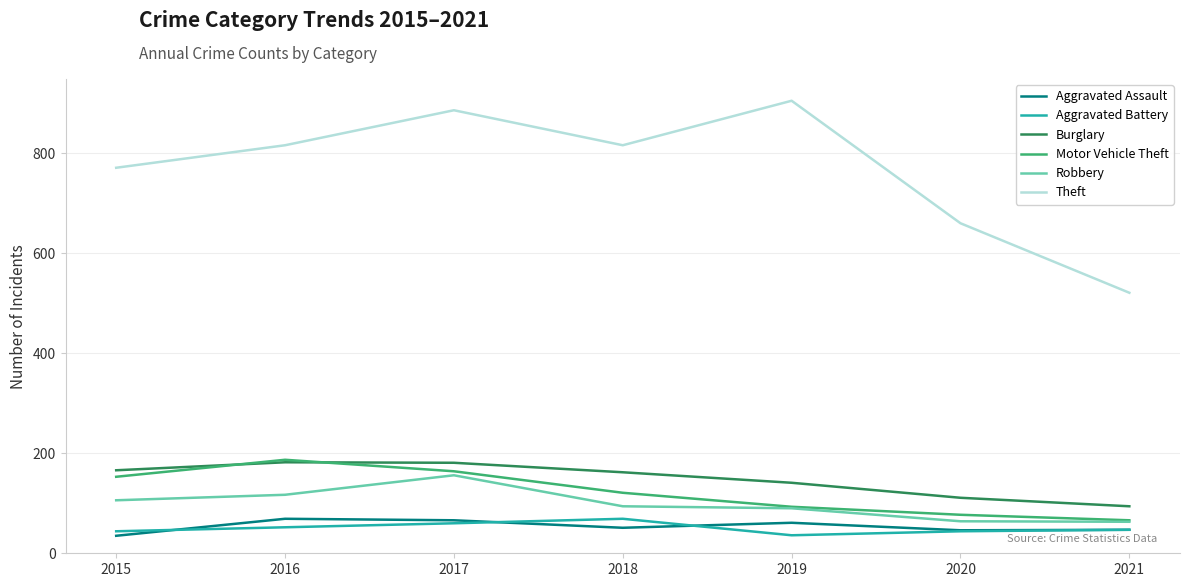

What is the minimum value for Motor Vehicle Theft?

66